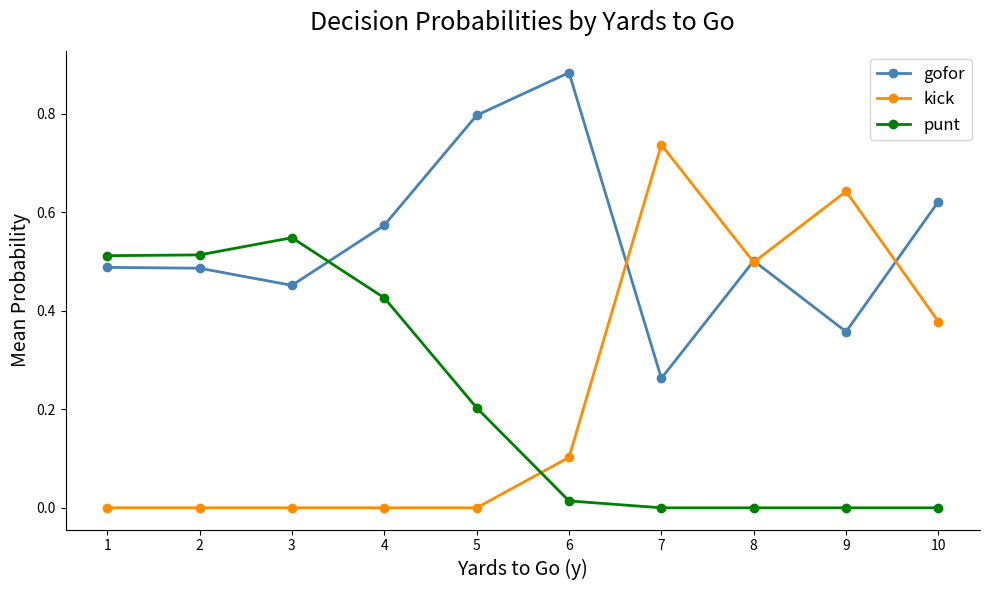

Which series has the largest range (max minus min)?

kick